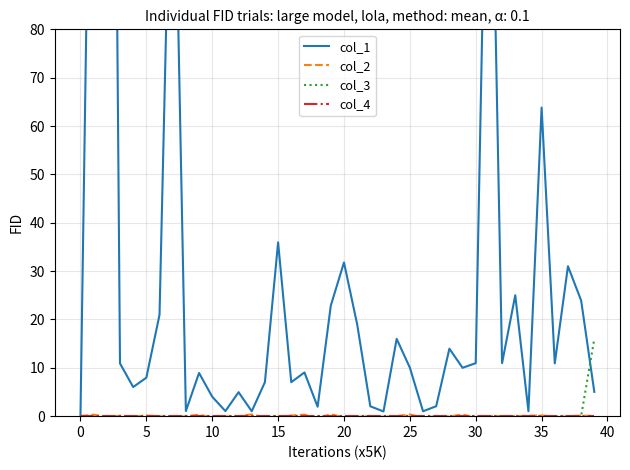

Which series changed the most between 20 and 36?

col_1